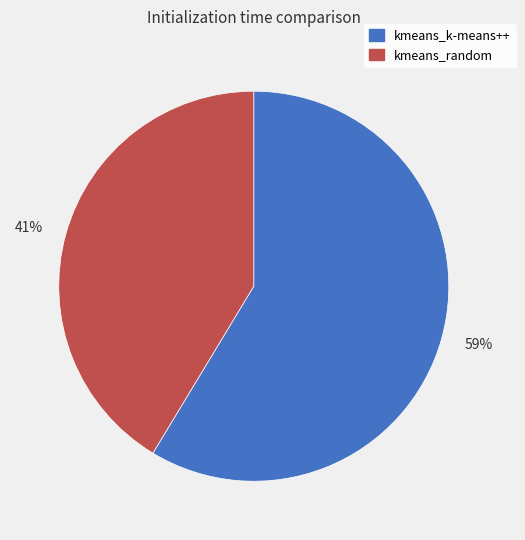

Which slice is the smallest?

41%